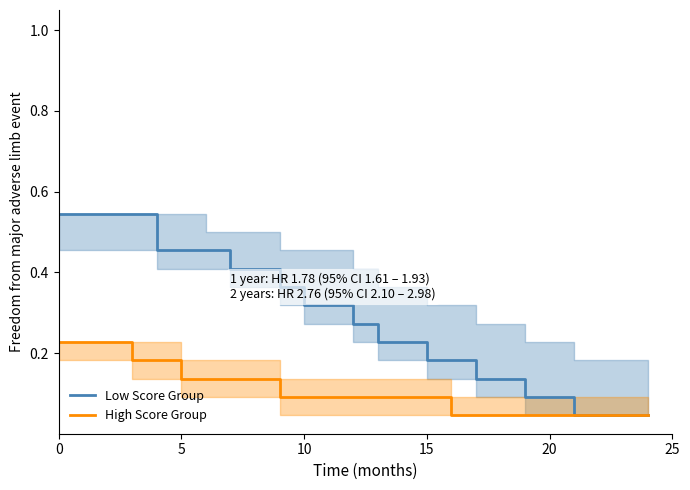

Reading left to right, what are all the values shown in this chart?

Low Score Group: 0.5	0.5	0.5	0.5	0.5	0.5	0.5	0.4	0.4	0.4	0.3	0.3	0.3	0.2	0.2	0.2	0.2	0.1	0.1	0.1	0.1	0.0	0.0	0.0	0.0
High Score Group: 0.2	0.2	0.2	0.2	0.2	0.1	0.1	0.1	0.1	0.1	0.1	0.1	0.1	0.1	0.1	0.1	0.0	0.0	0.0	0.0	0.0	0.0	0.0	0.0	0.0